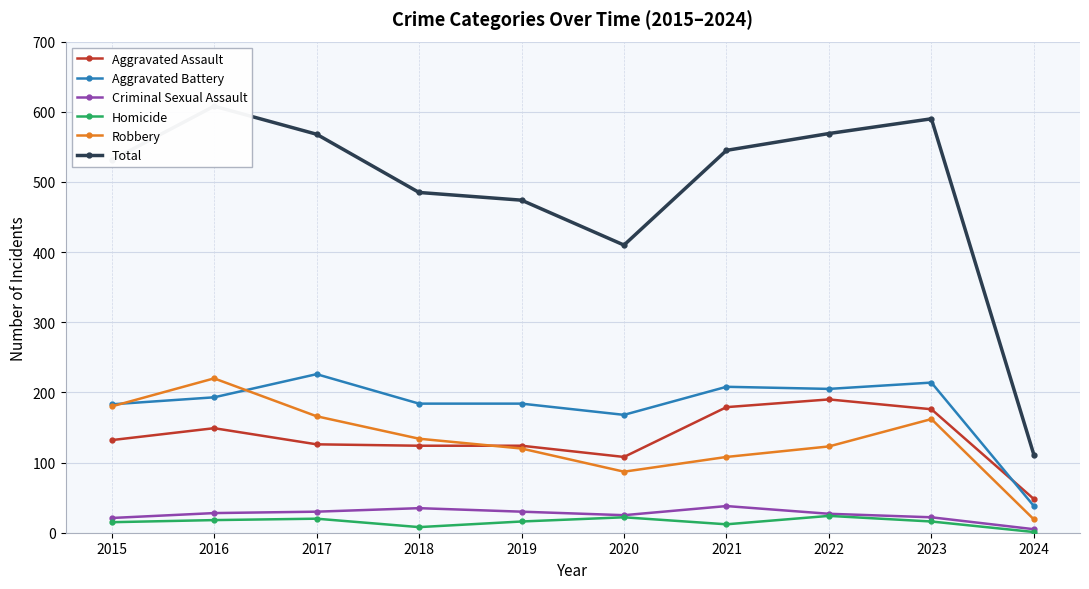

Is it true that Aggravated Assault equals 72 at 2024?

False